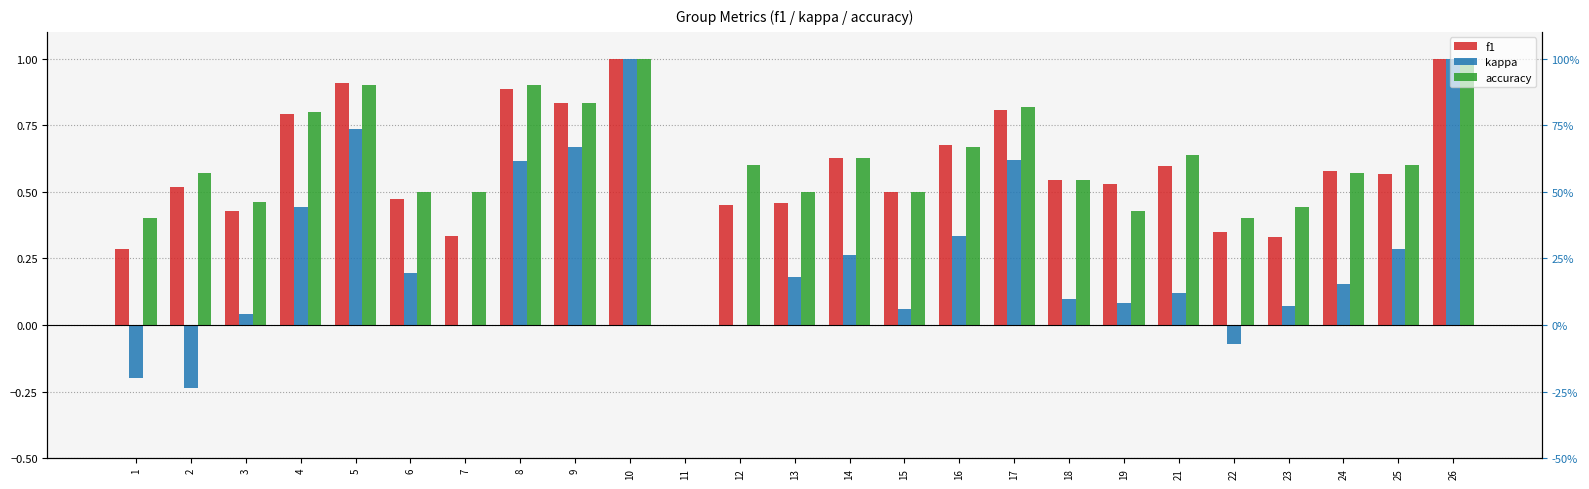

Read the kappa value at 26.

1.0